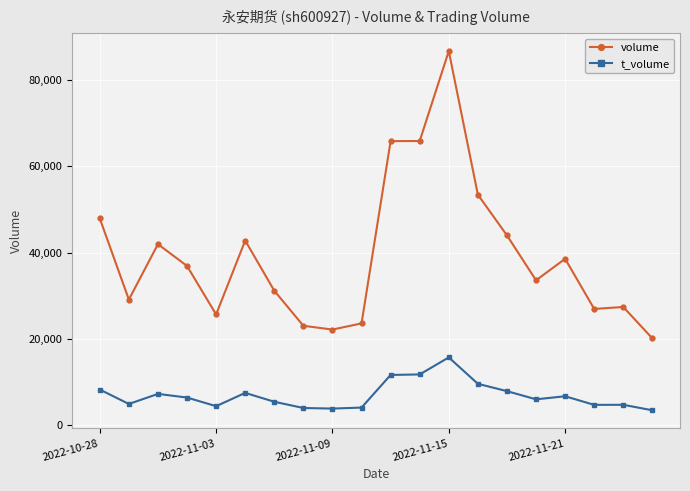

What is the greatest value displayed?

86656